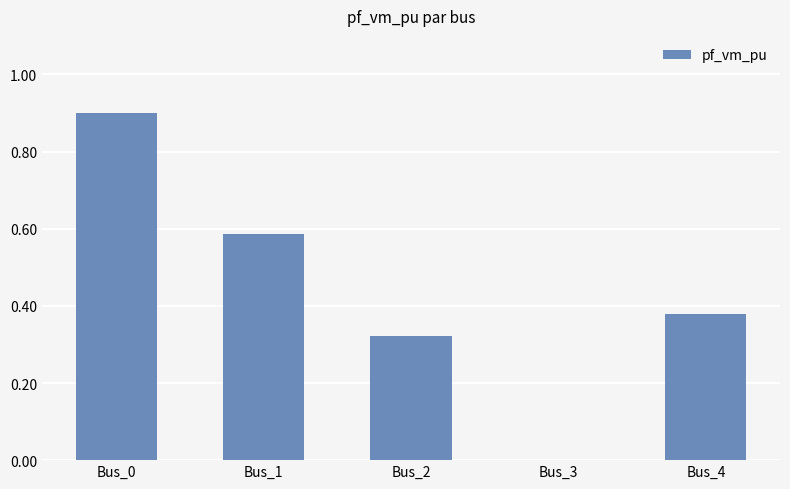

What is the sum of all values?

2.2